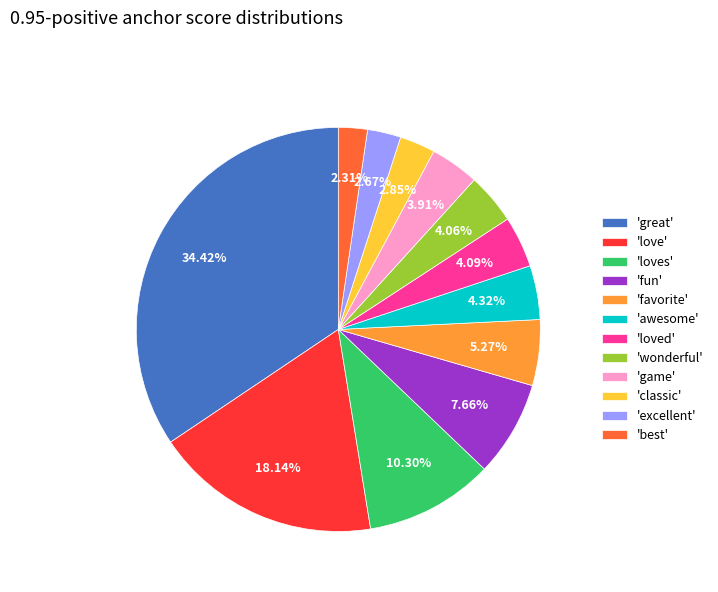

Which has a higher value, 'wonderful' or 'fun'?

'fun'